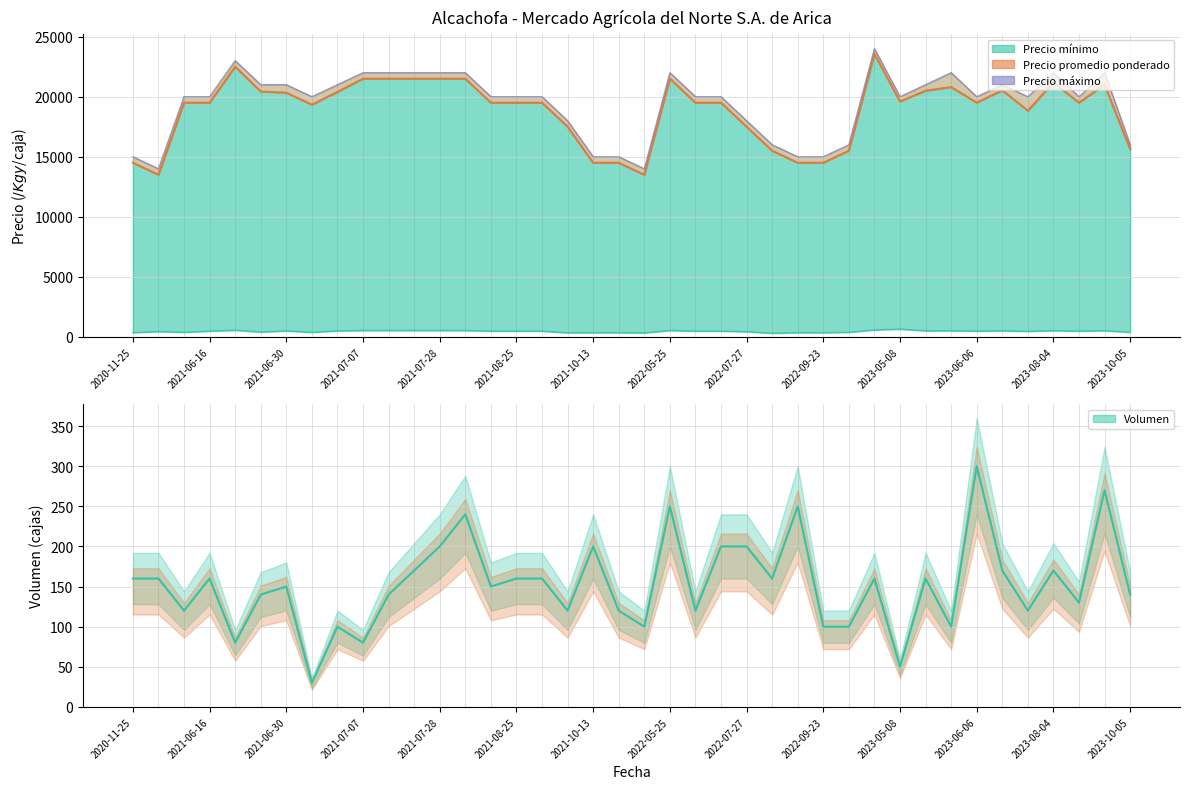

What is the difference between the maximum and second lowest values in the Precio promedio ponderado series?

10062